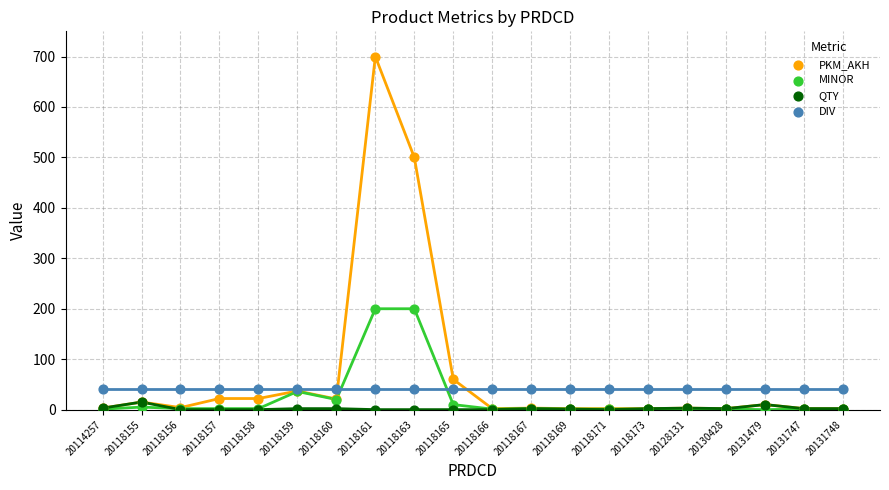

What are all the series names shown in the legend?

PKM_AKH, MINOR, QTY, DIV